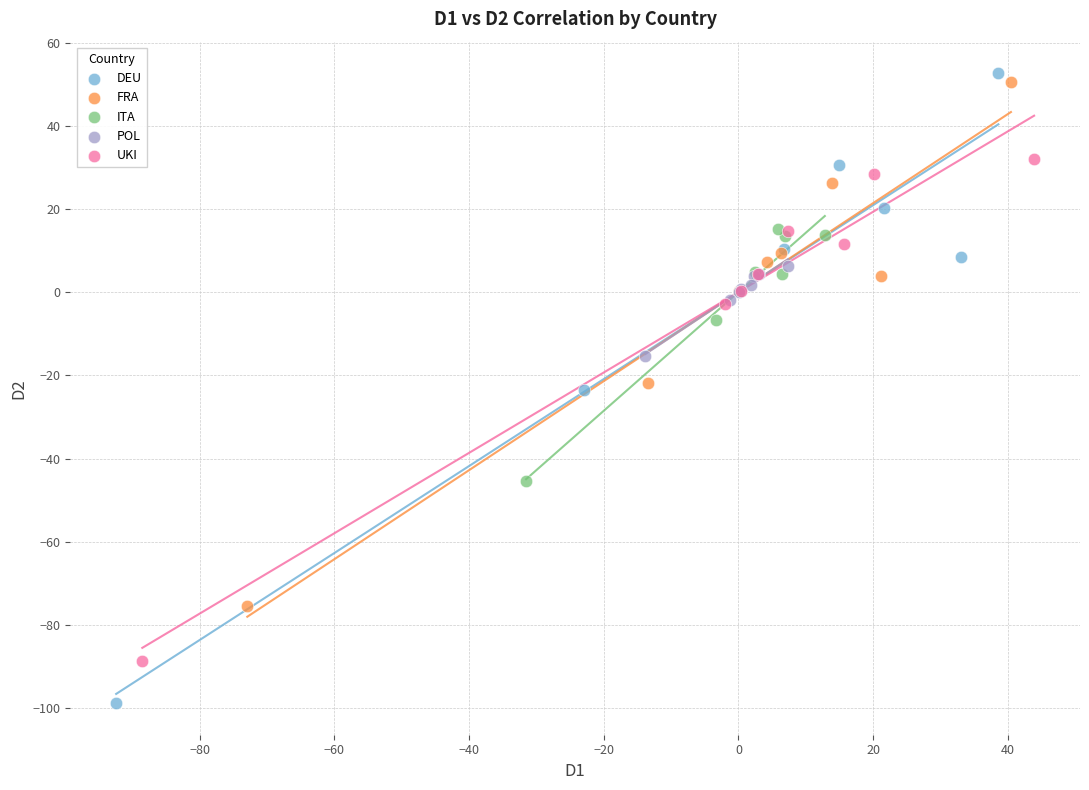

Which series reaches the minimum Y coordinate?

DEU